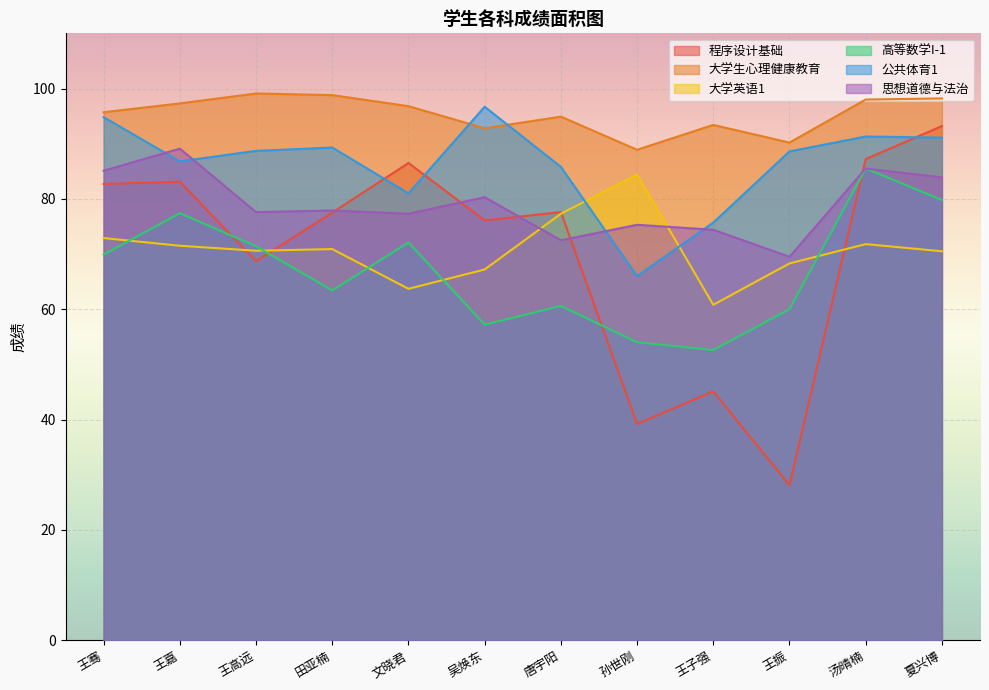

What is the label of the 5th point from the right?

孙世刚